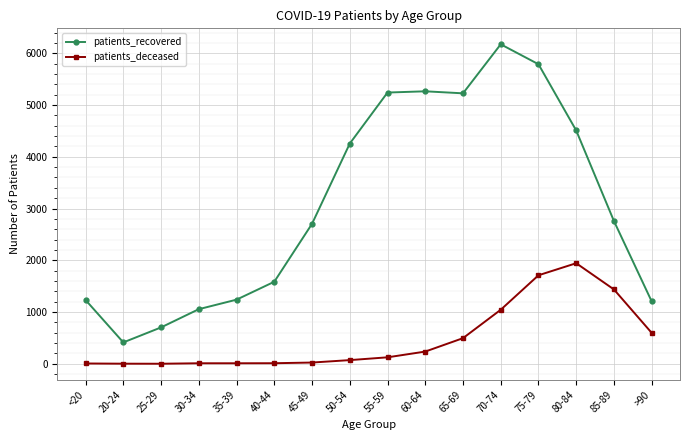

Rank the series at 30-34 from highest to lowest value.

patients_recovered, patients_deceased